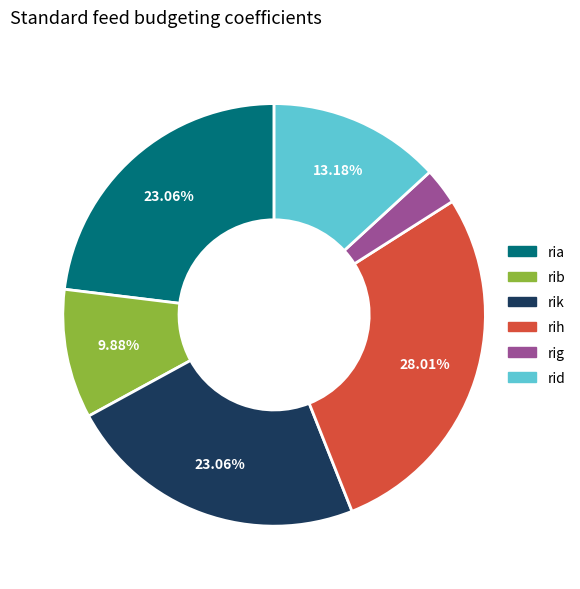

To the nearest percent, what portion does ria represent?

23%